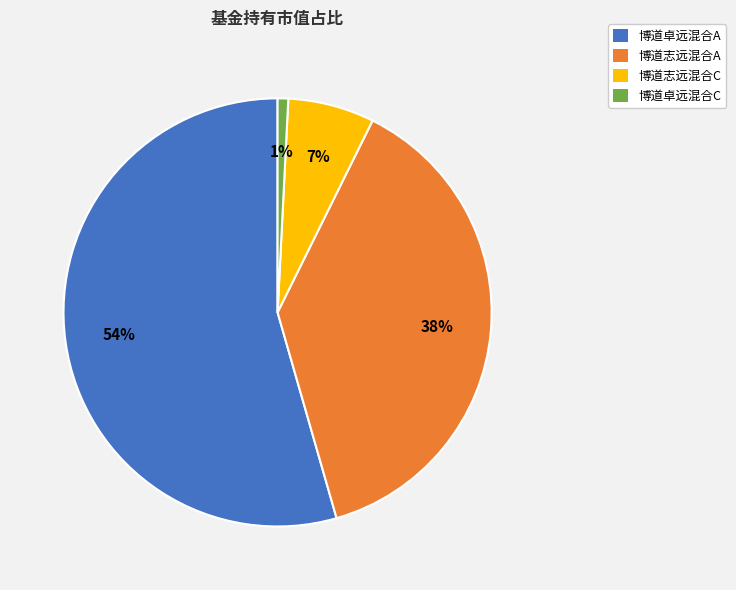

True or false: 博道志远混合C accounts for 7% of the total.

True